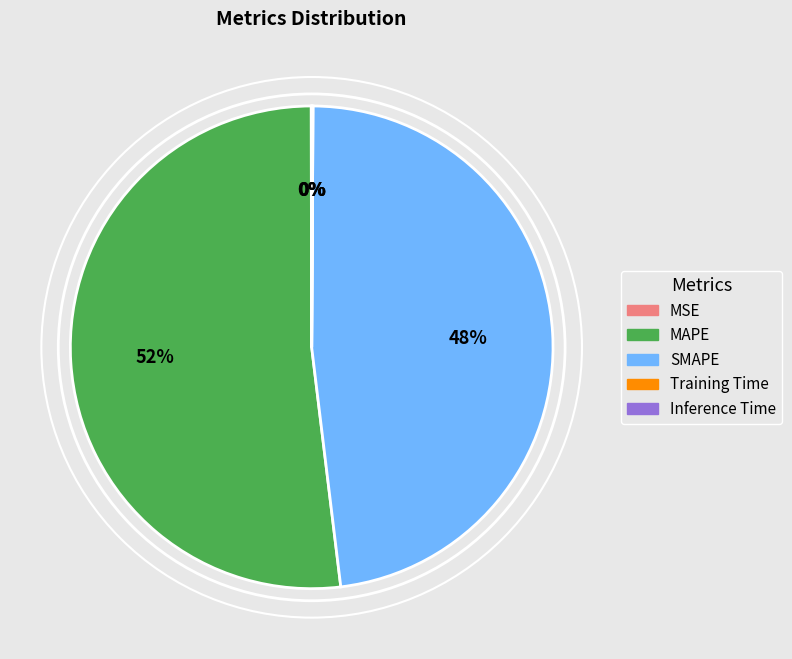

True or false: SMAPE accounts for 60% of the total.

False